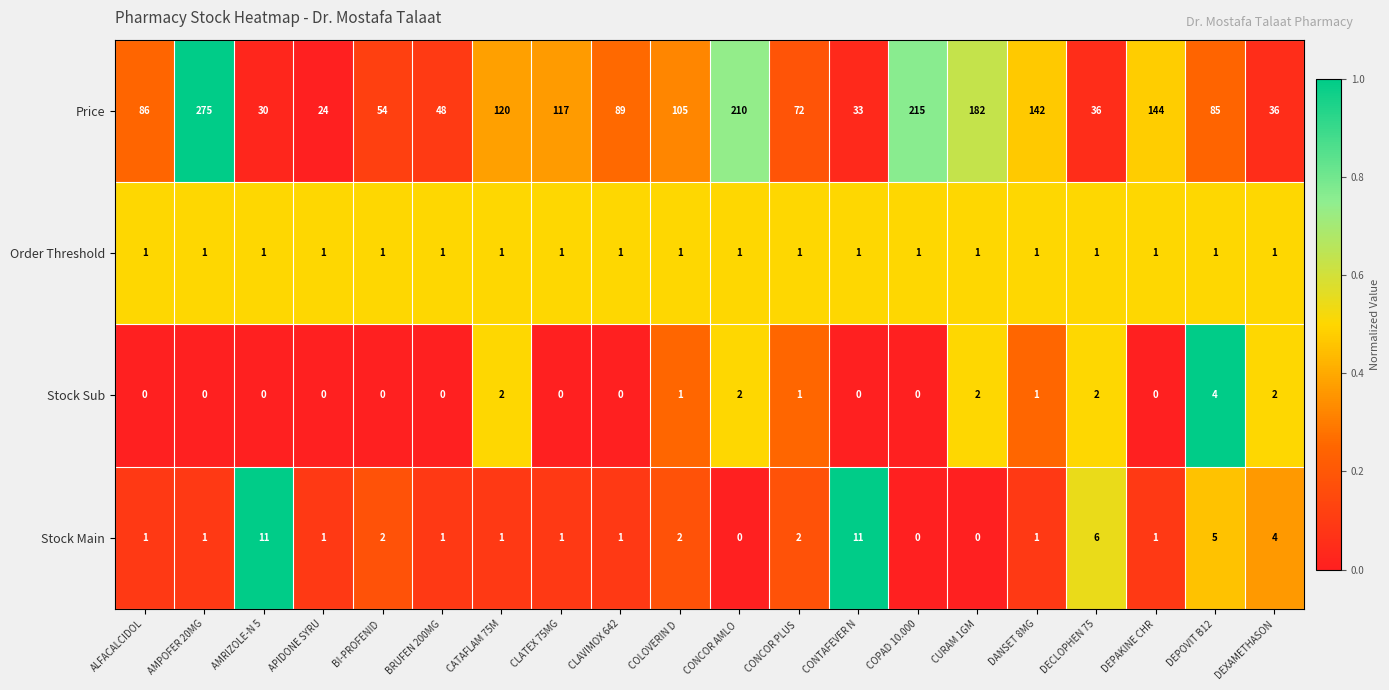

The Stock Main series shows 1 at CLAVIMOX 642. True or false?

True